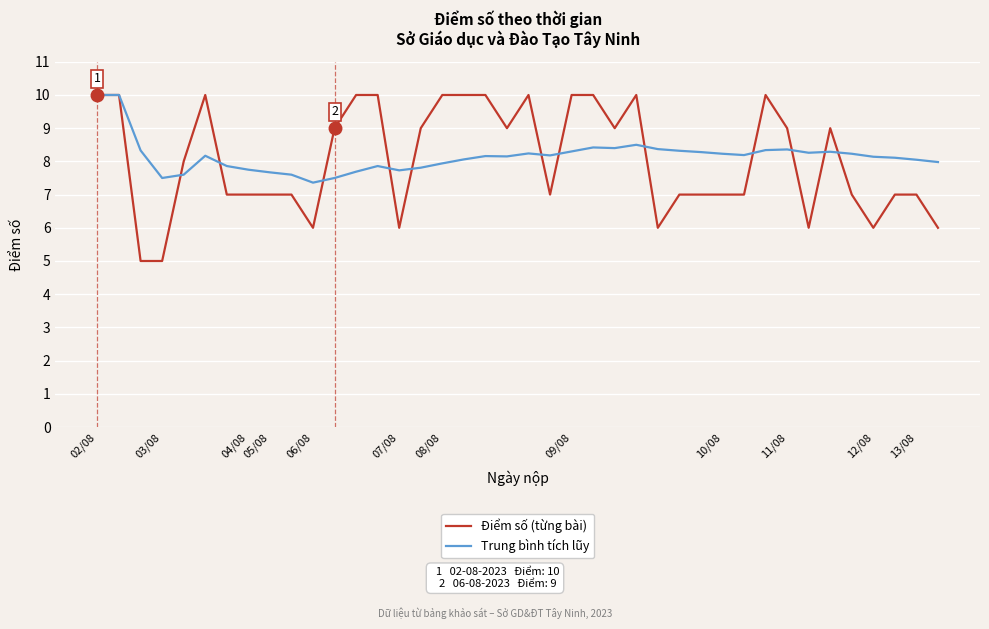

Which series has the largest range (max minus min)?

Điểm số (từng bài)